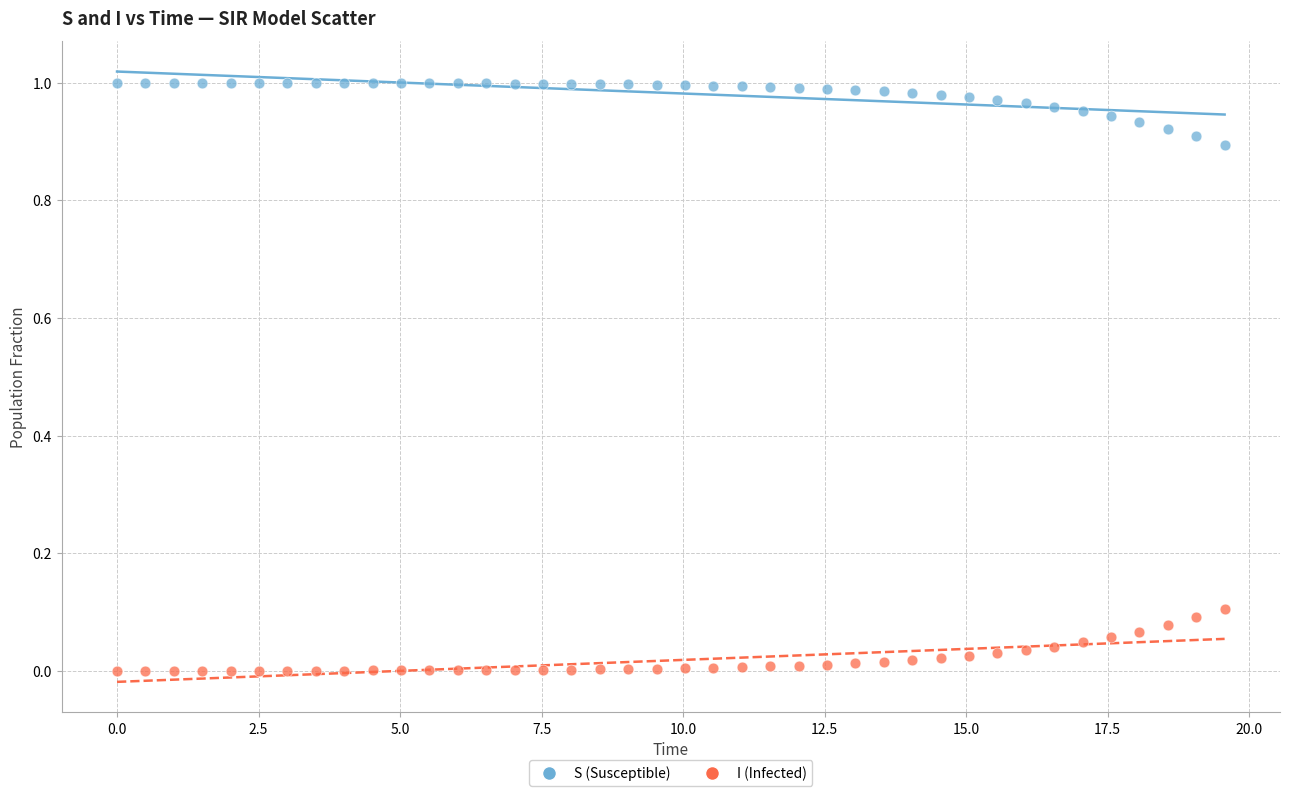

Which series reaches the minimum Y coordinate?

I (Infected)